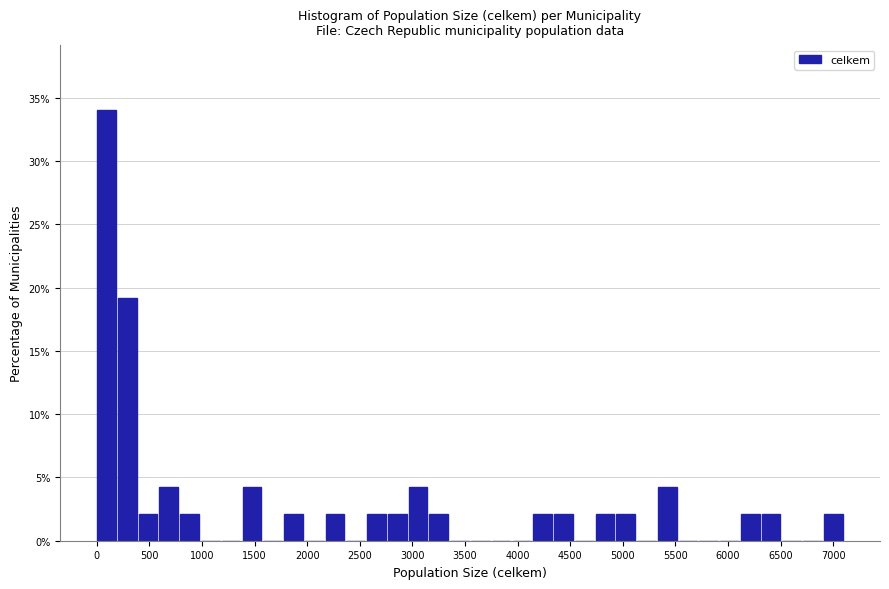

Read against the x-axis, roughly where is the centre of the tallest bar?

100